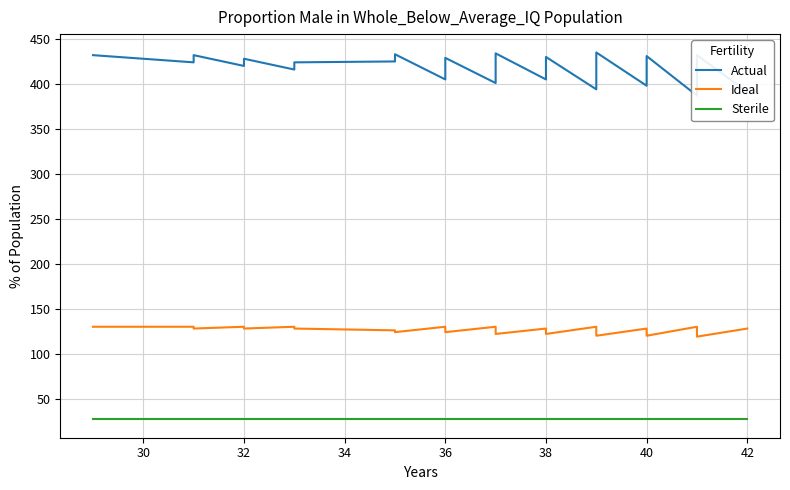

The value of Actual at 38 is 689. True or false?

False